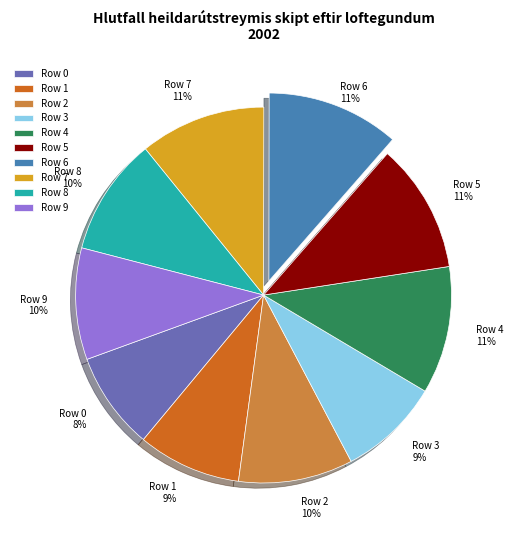

Does Row 7 represent more than half of the total?

No